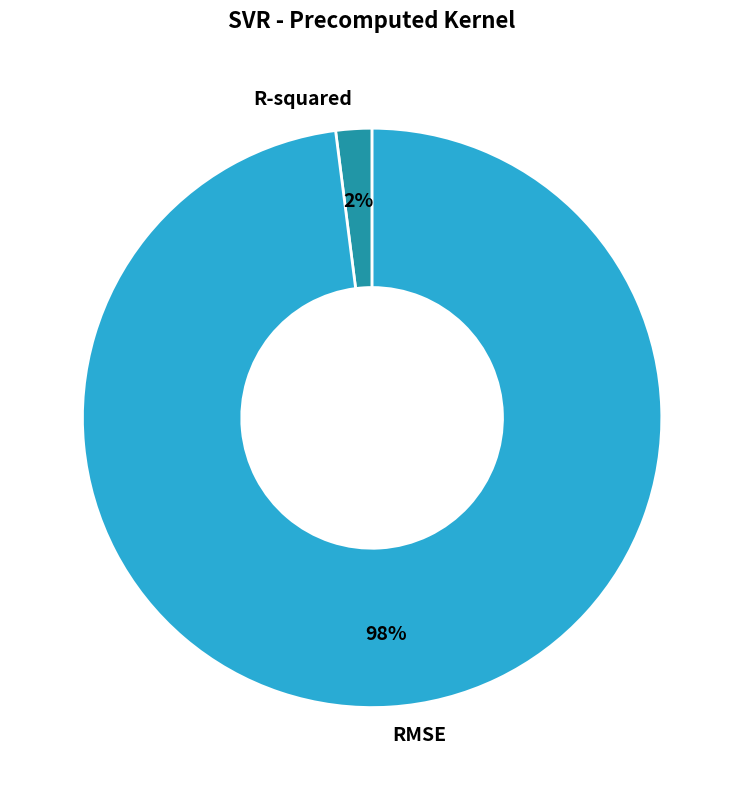

Rank the categories by value from lowest to highest.

R-squared, RMSE